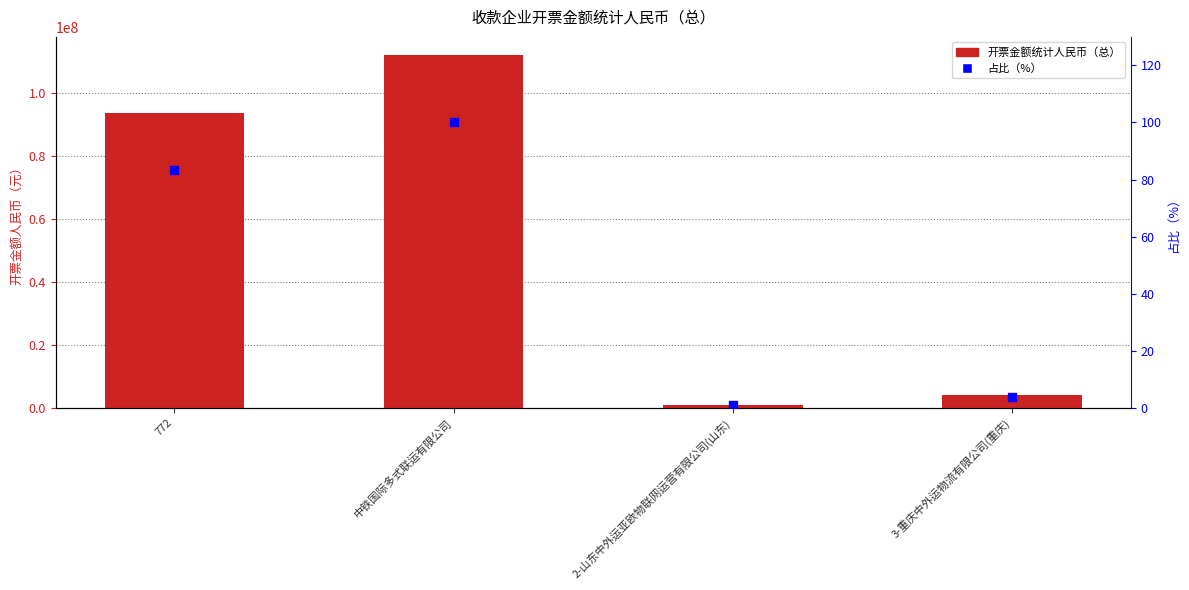

At how many categories does at least one series exceed 21191232?

2